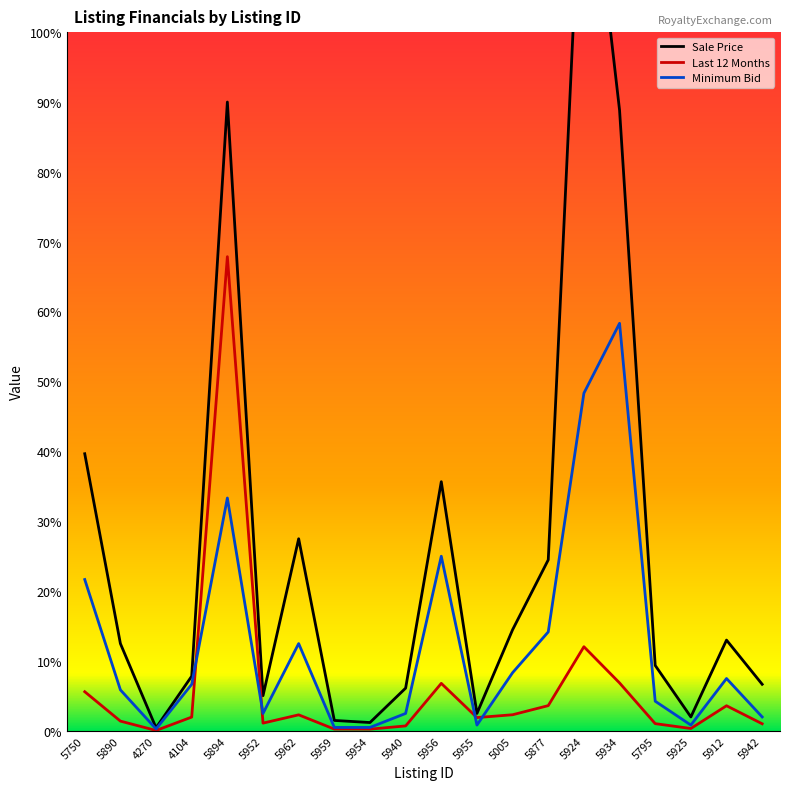

True or false: Minimum Bid has more than 1 points higher than both neighbors.

True